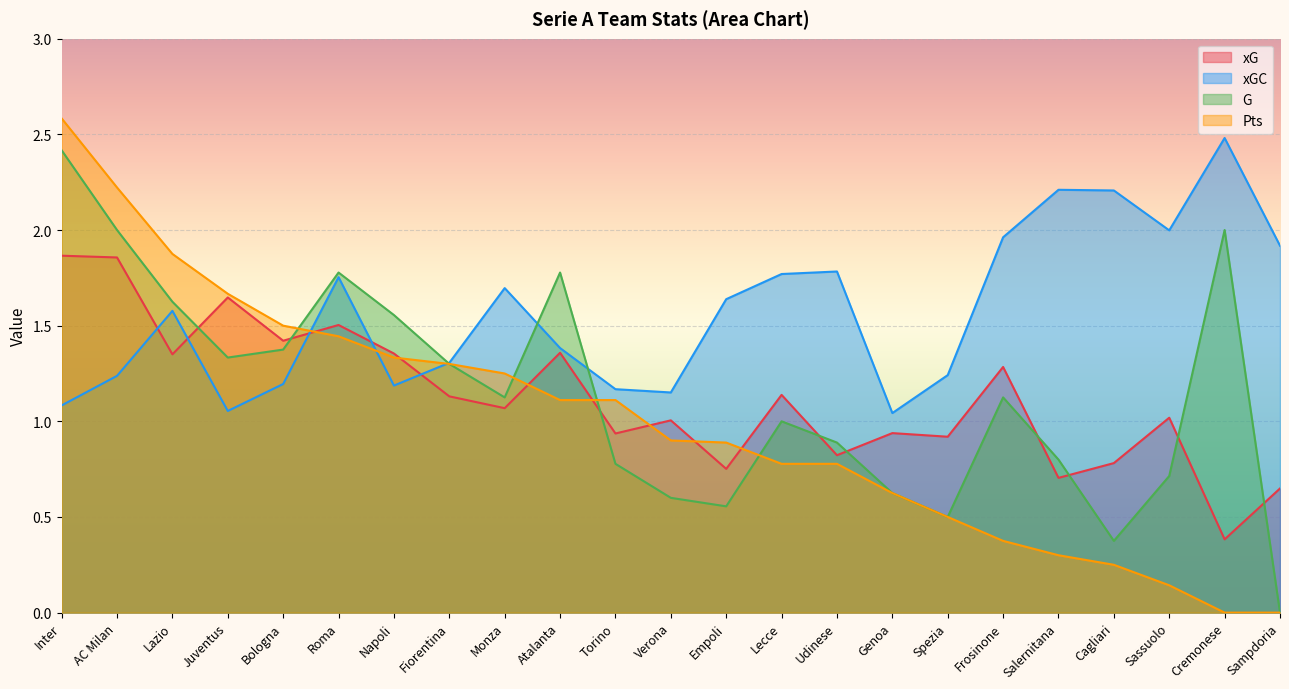

Between Fiorentina and Cremonese, which series saw the biggest shift?

Pts